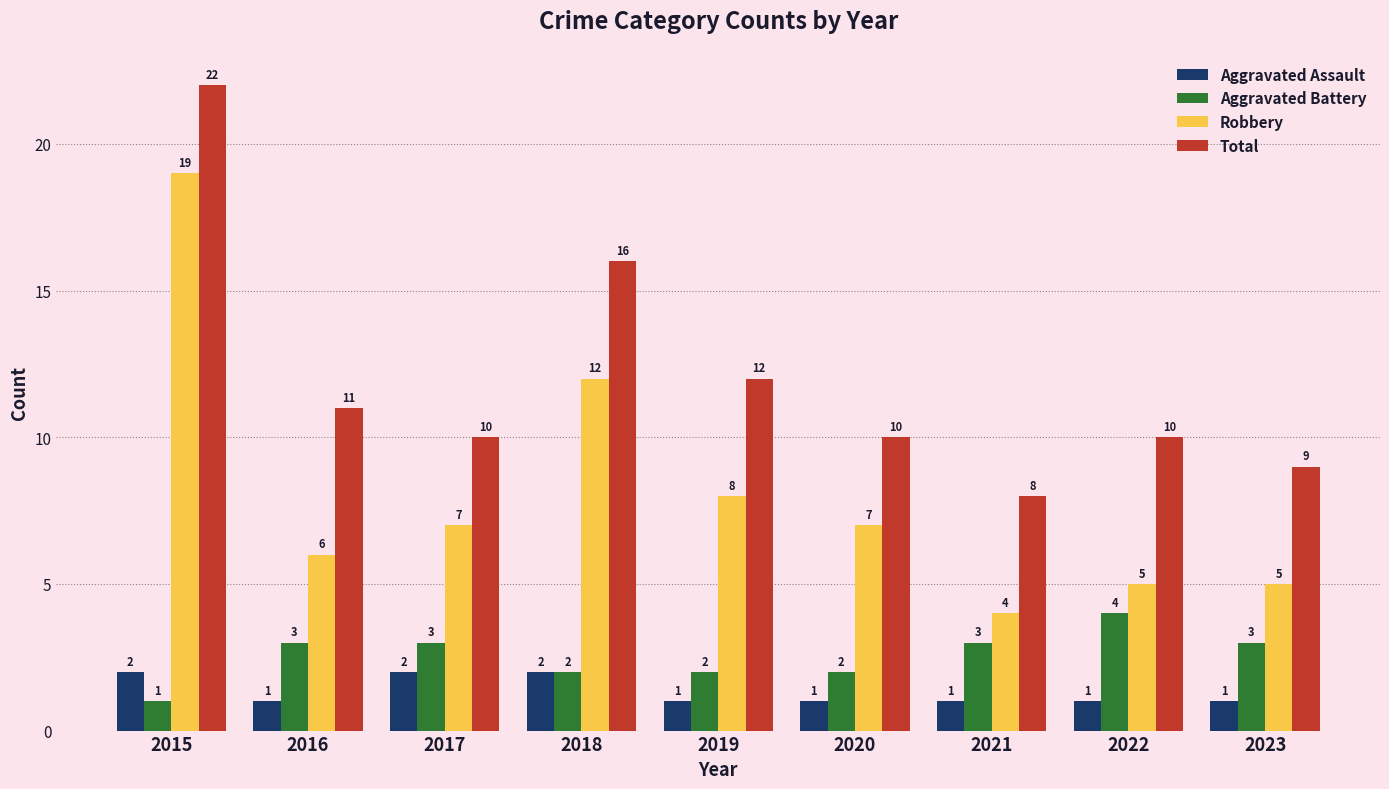

Rank the series at 2017 from highest to lowest value.

Total, Robbery, Aggravated Battery, Aggravated Assault